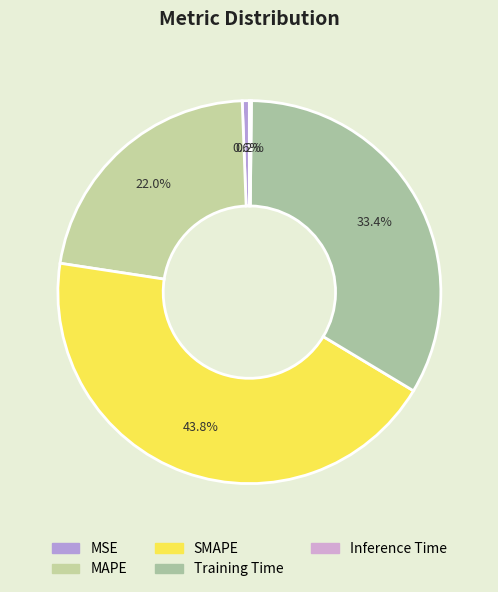

The SMAPE slice represents 44% of the pie. True or false?

True